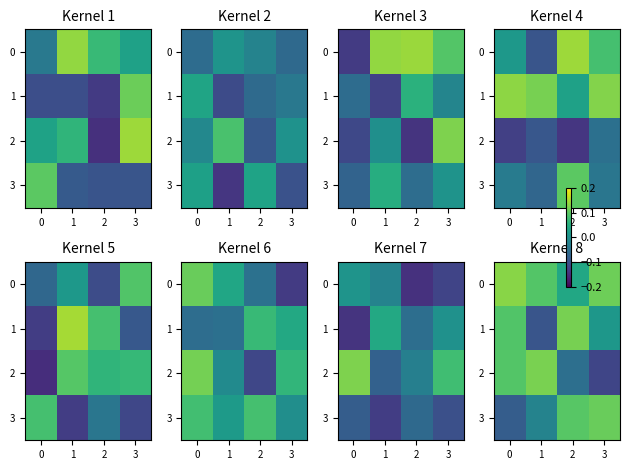

What is the difference between the maximum and minimum values in the 3 series?

0.2